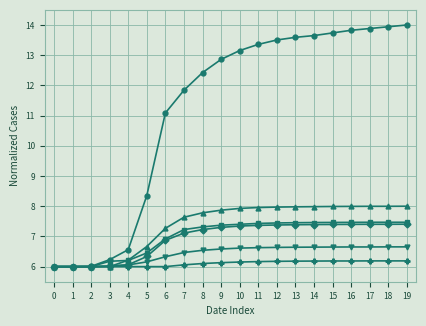

What is the total value across all series at 13?

49.2